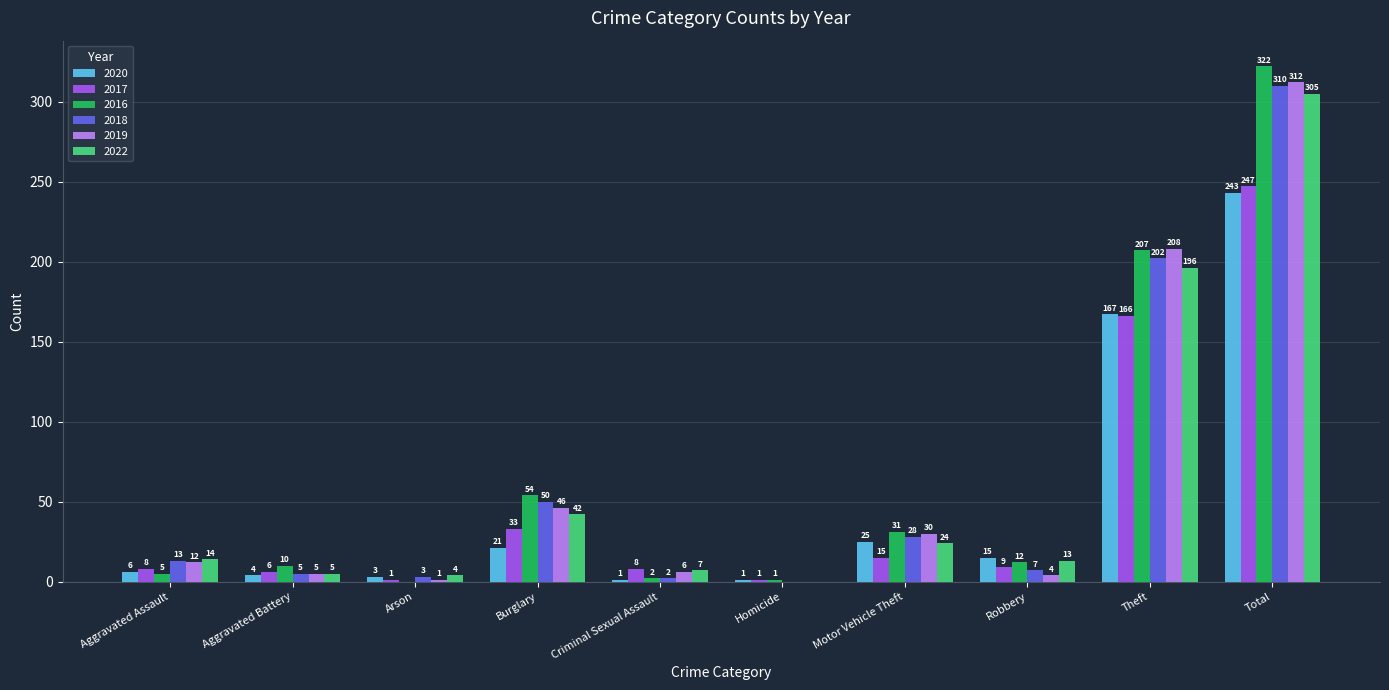

Is it true that 2016 equals 207 at Theft?

True